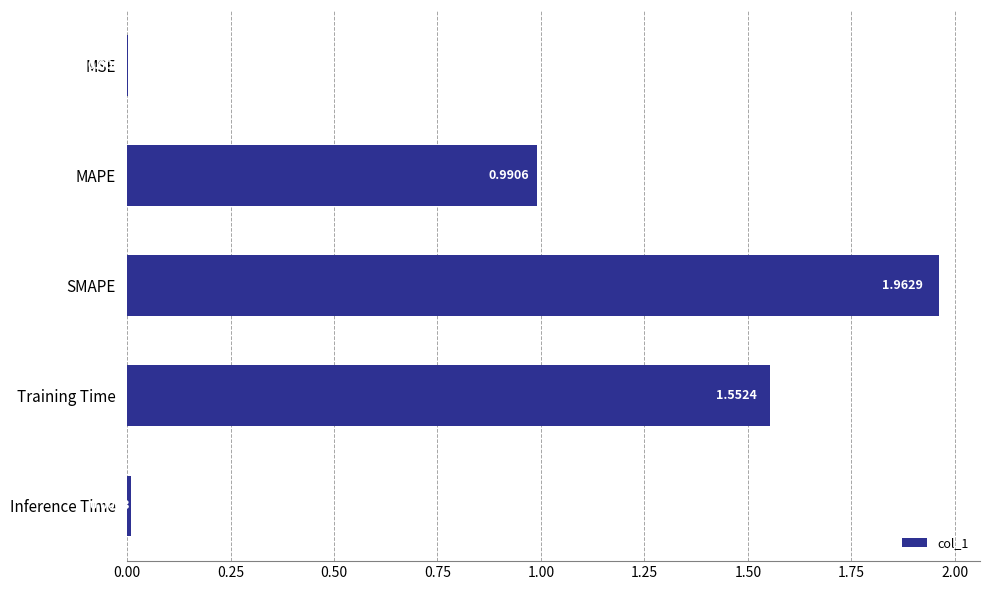

Which has a higher value, MAPE or SMAPE?

SMAPE